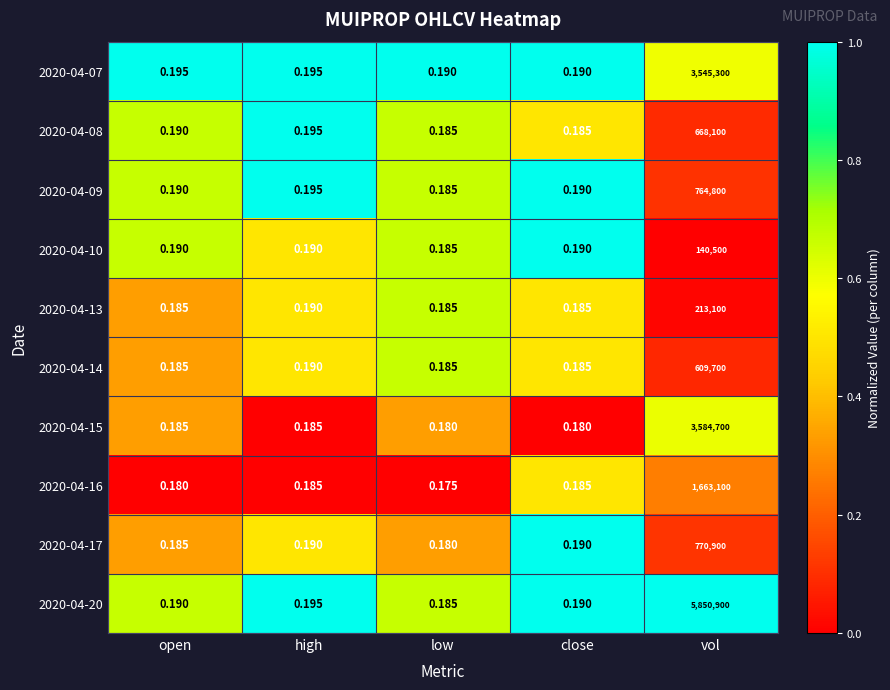

At which category is the sum across all series the highest?

vol